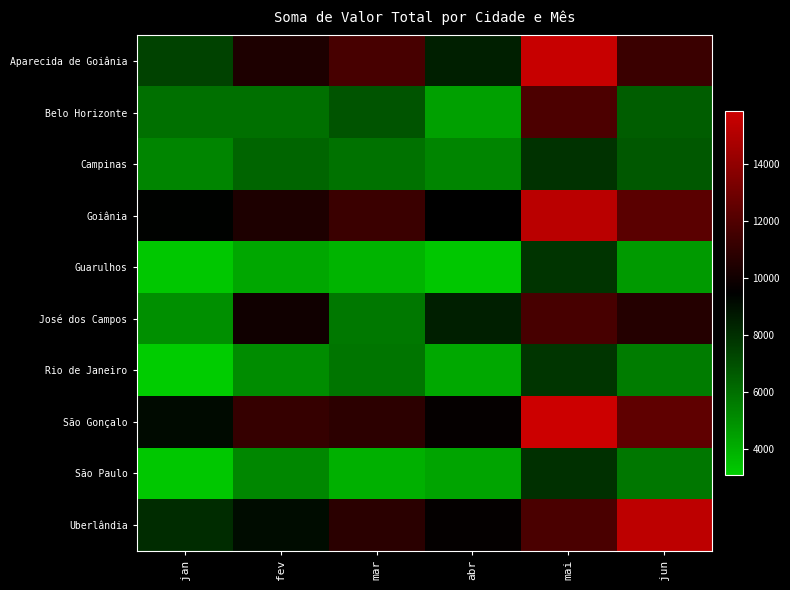

List the series in order of their peak value, lowest first.

Rio de Janeiro, Guarulhos, Campinas, São Paulo, José dos Campos, Belo Horizonte, Goiânia, Uberlândia, Aparecida de Goiânia, São Gonçalo